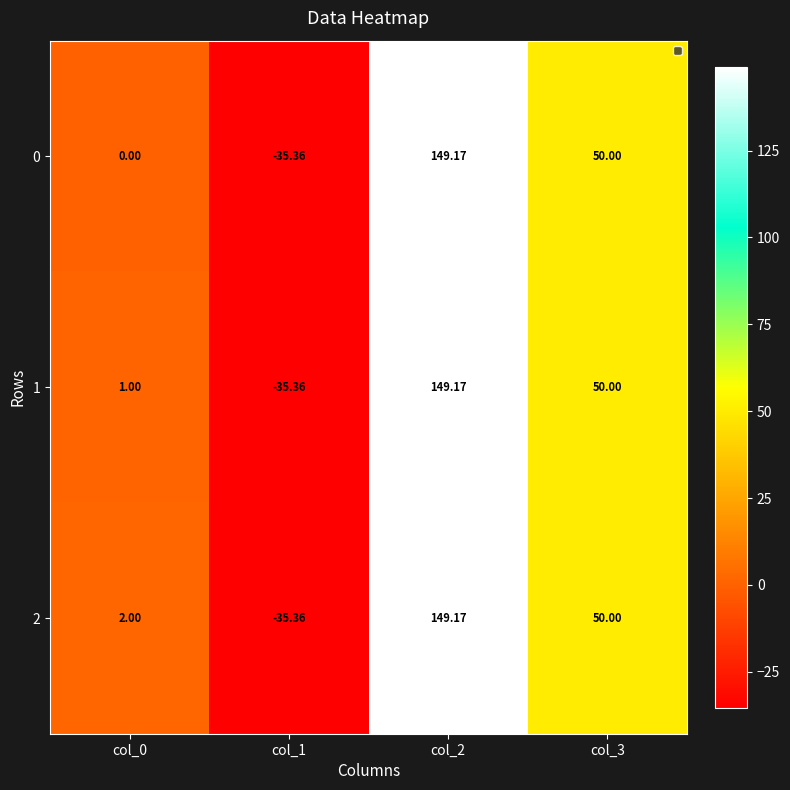

How many distinct data groups are displayed?

3